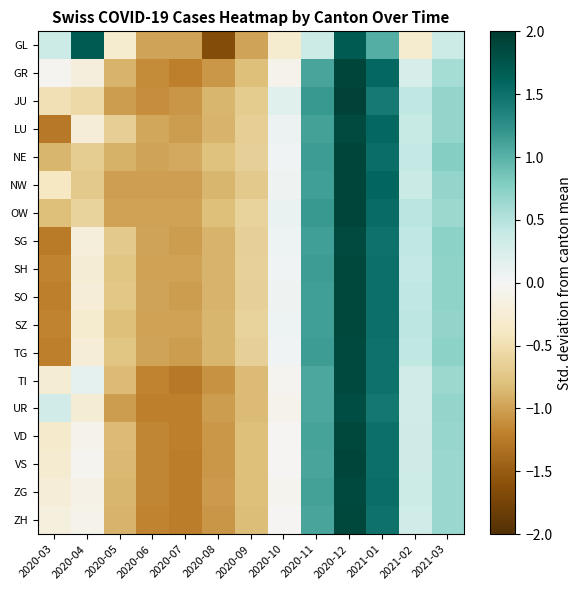

Which series has the largest total across all categories?

VD